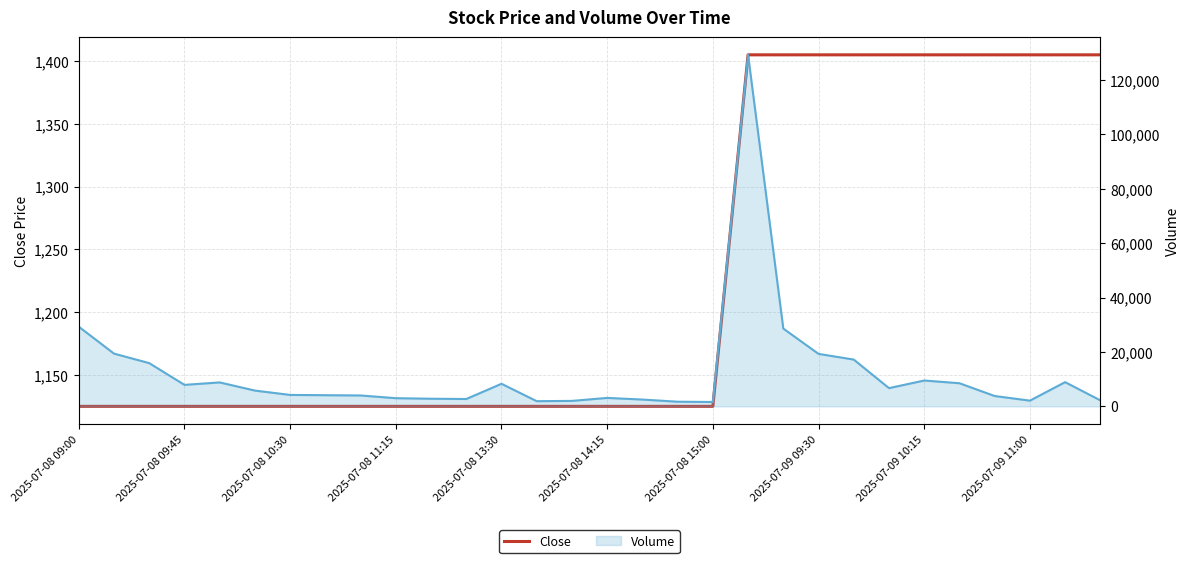

Reading right to left, list all the values displayed in this chart.

Close: 1405	1405	1405	1405	1405	1405	1405	1405	1405	1405	1405	1125	1125	1125	1125	1125	1125	1125	1125	1125	1125	1125	1125	1125	1125	1125	1125	1125	1125	1125
Volume: 2200	8900	2100	3800	8500	9500	6700	17200	19300	28600	129300	1600	1700	2500	3100	2000	1900	8300	2700	2800	3000	4000	4100	4200	5800	8800	7900	15900	19400	29300